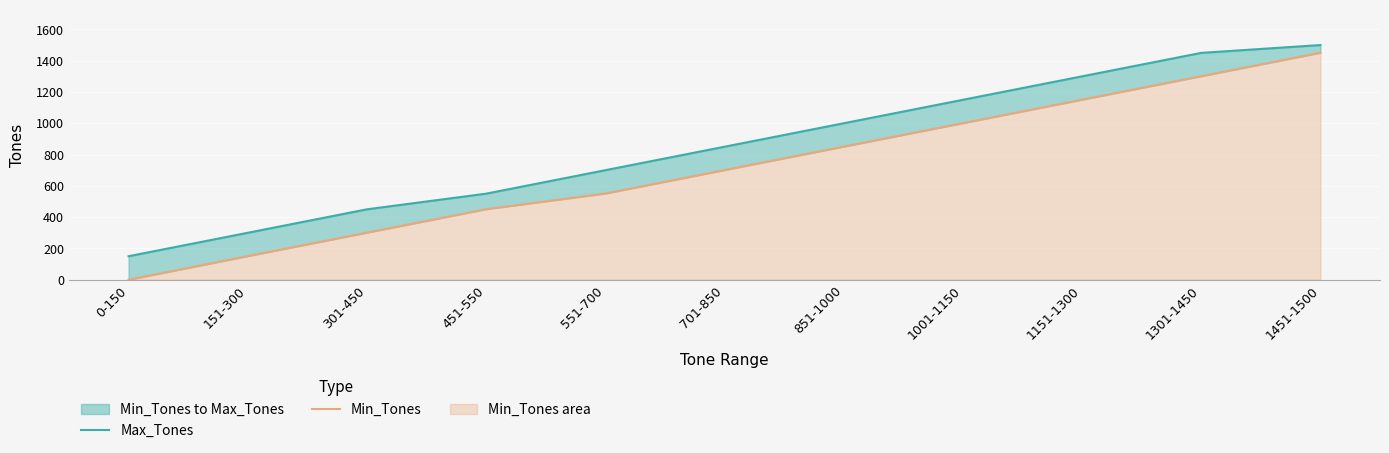

What is the sum of all Min_Tones values?

7910